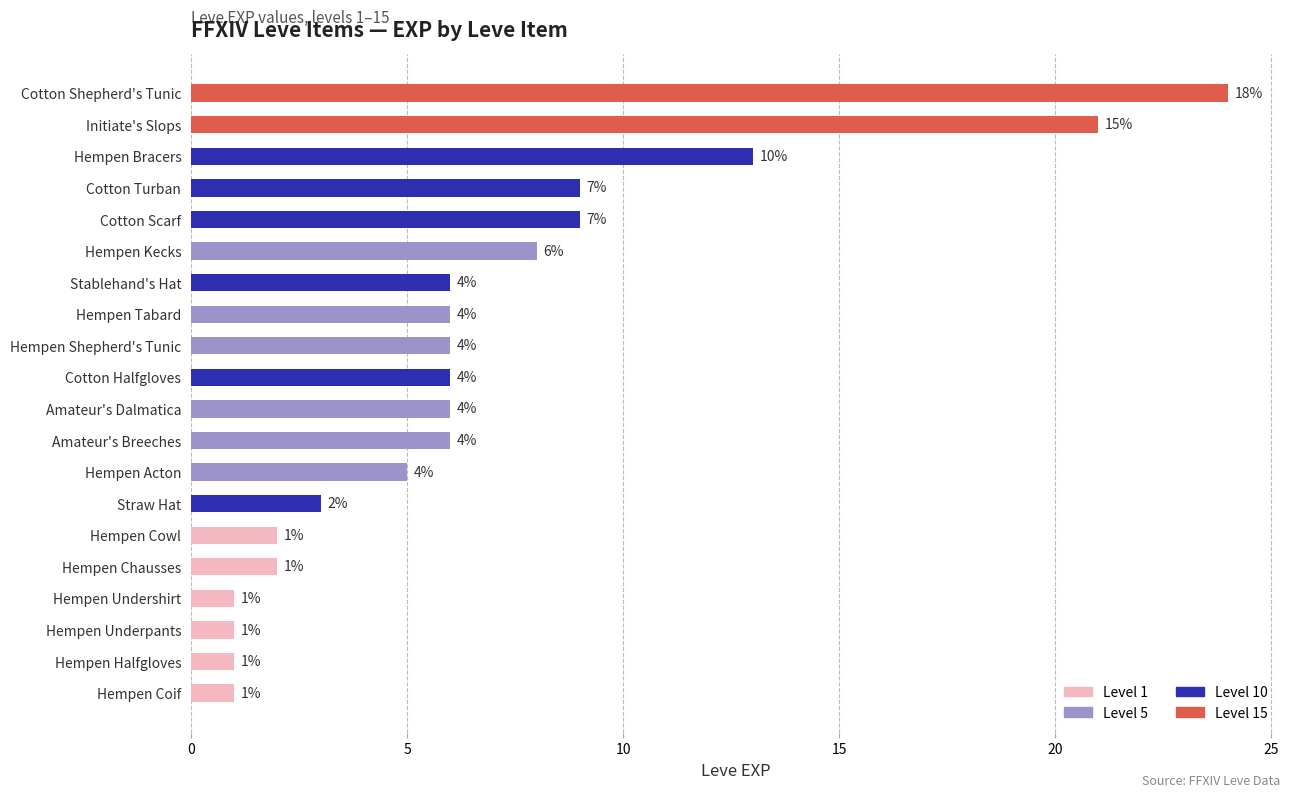

Are the bars horizontal?

Yes